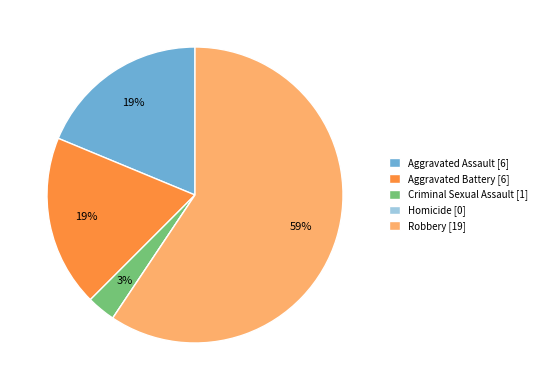

True or false: Aggravated Assault [6] accounts for 19% of the total.

True